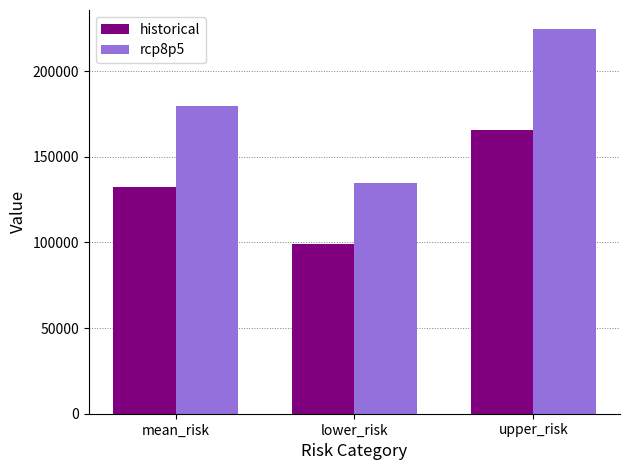

At which category is the sum across all series the highest?

upper_risk